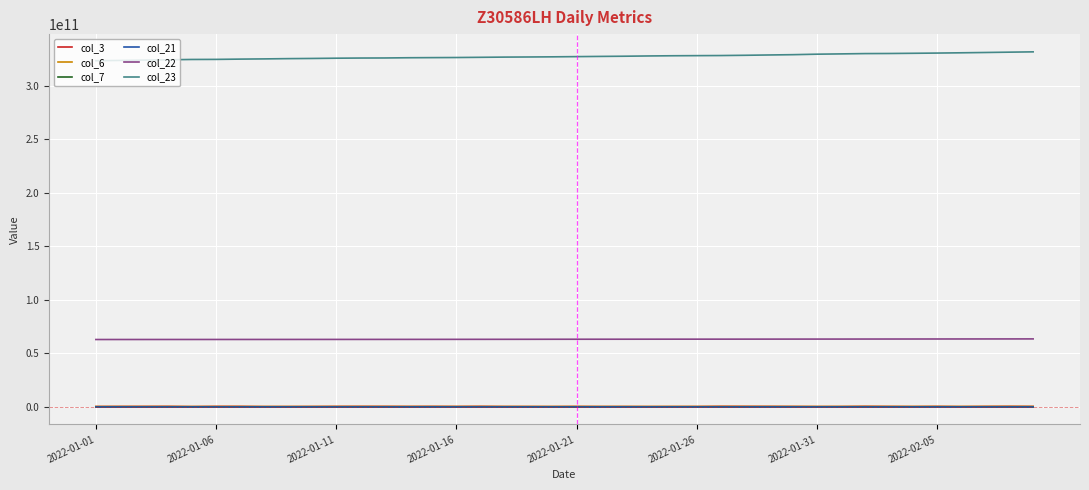

Which series has the largest total across all categories?

col_23